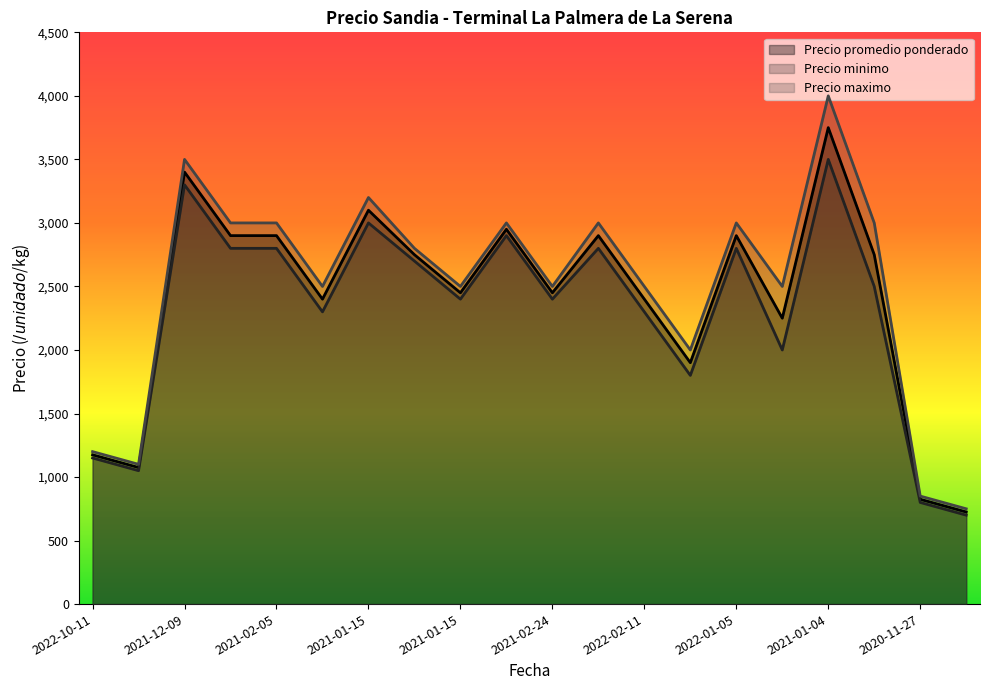

True or false: Precio maximo has more than 2 interior local peaks.

True